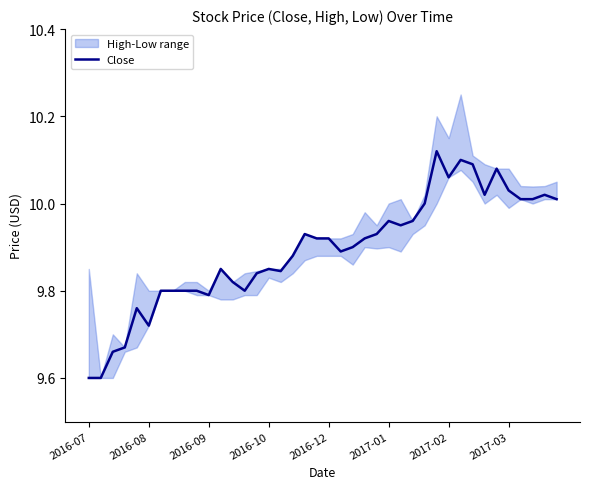

What is the average value?

9.9